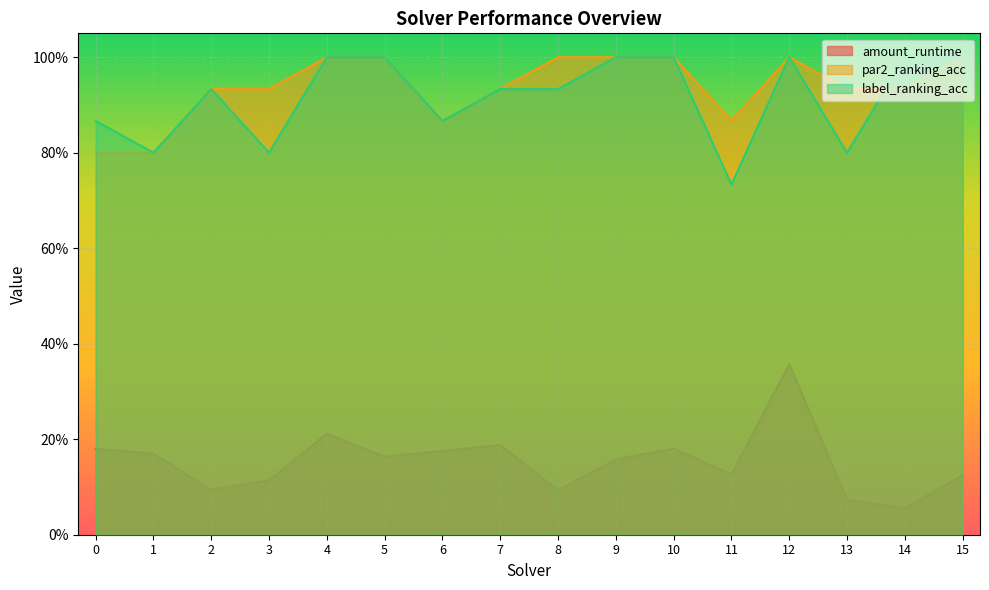

What is the greatest value displayed?

1.0